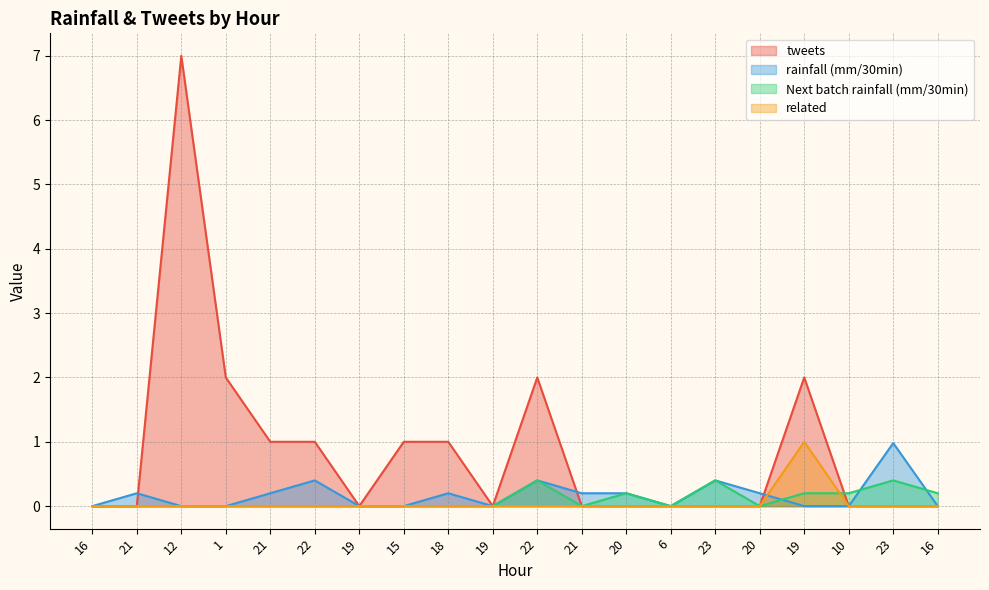

Where is rainfall (mm/30min) nearest to the value 0?

16